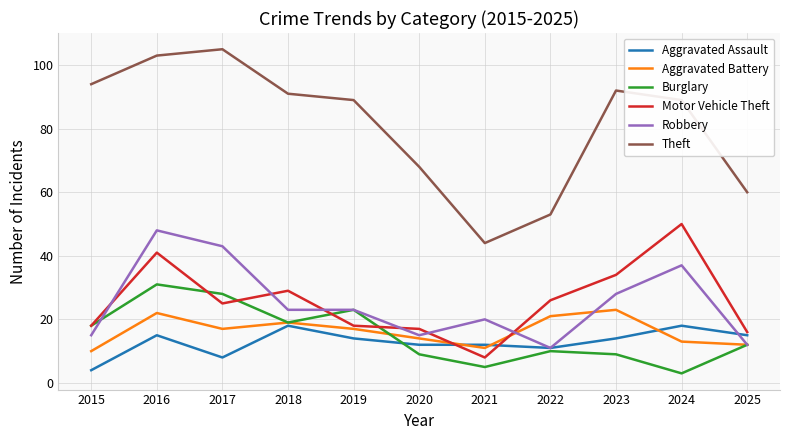

True or false: Theft and Aggravated Assault cross at least once.

False